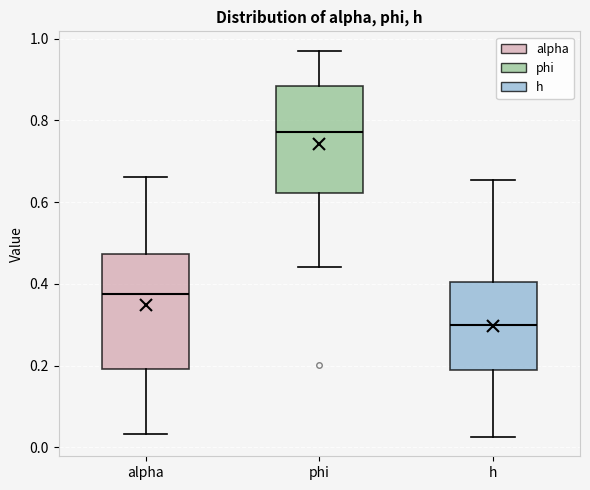

Reading left to right, transcribe this box plot: for each box, give where its median line is, the range the box spans, and where its two whiskers end, as read against the y-axis. The values are not printed on the chart, so give them approximately, as read against the axis.

alpha: median 0.38, box 0.20 to 0.48, whiskers 0.04 to 0.66
phi: median 0.78, box 0.62 to 0.88, whiskers 0.44 to 0.98
h: median 0.30, box 0.18 to 0.40, whiskers 0.02 to 0.66